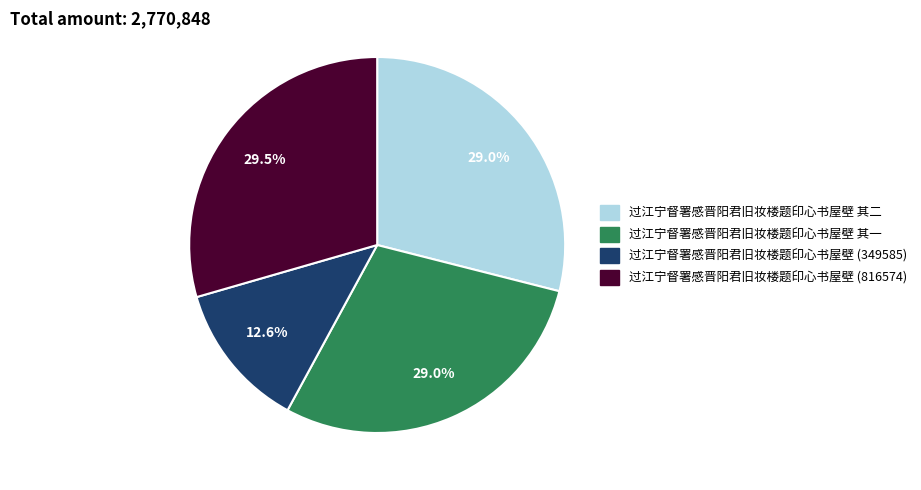

How many slices are in this pie chart?

4